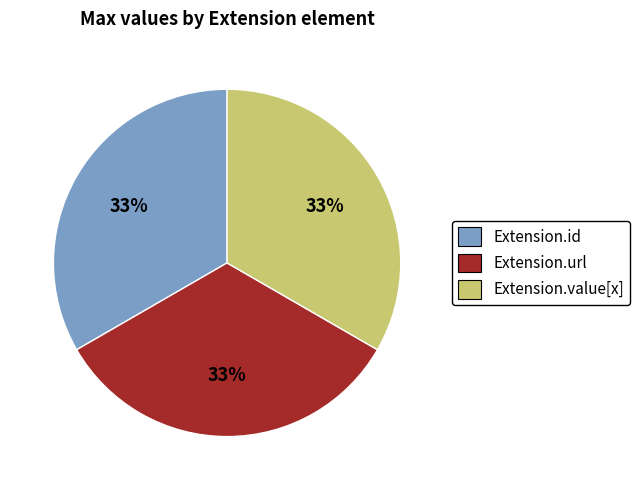

Does Extension.url represent more than half of the total?

No